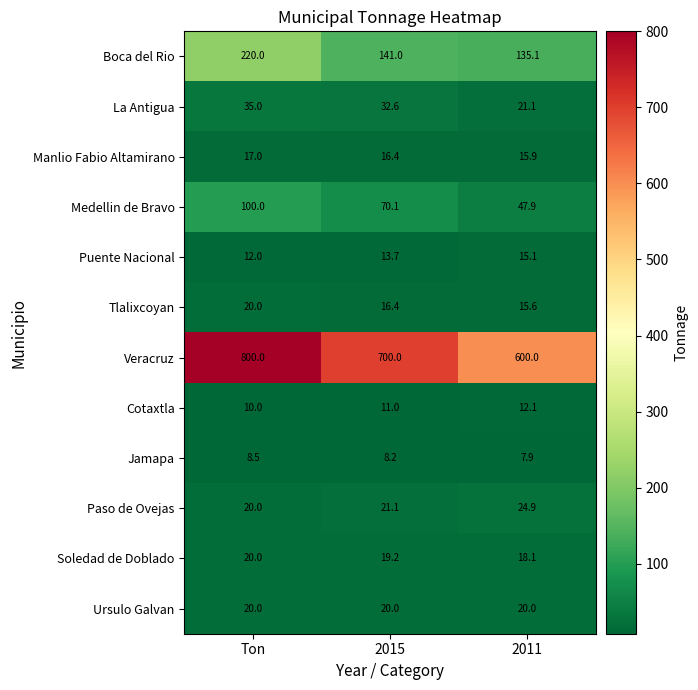

Which series has the widest spread of values?

Veracruz